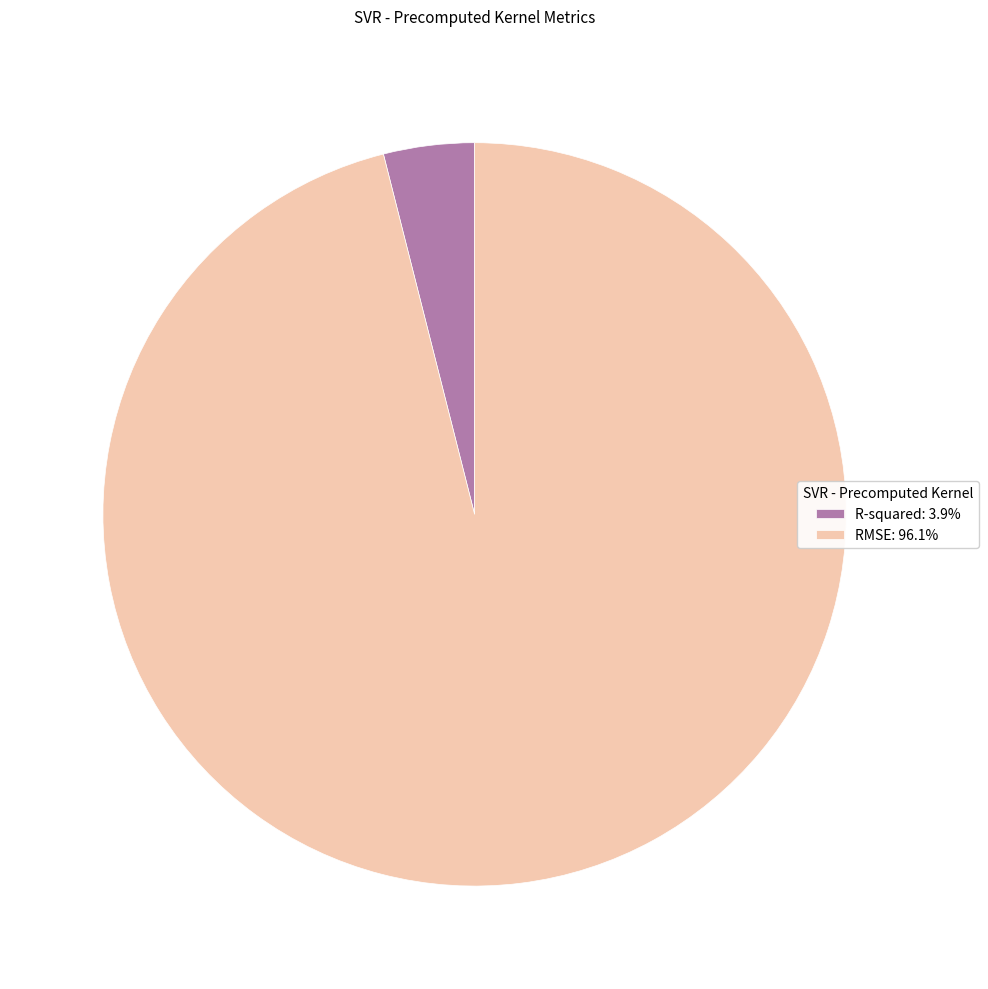

Do R-squared: 3.9% and RMSE: 96.1% together represent more than half of the pie?

Yes